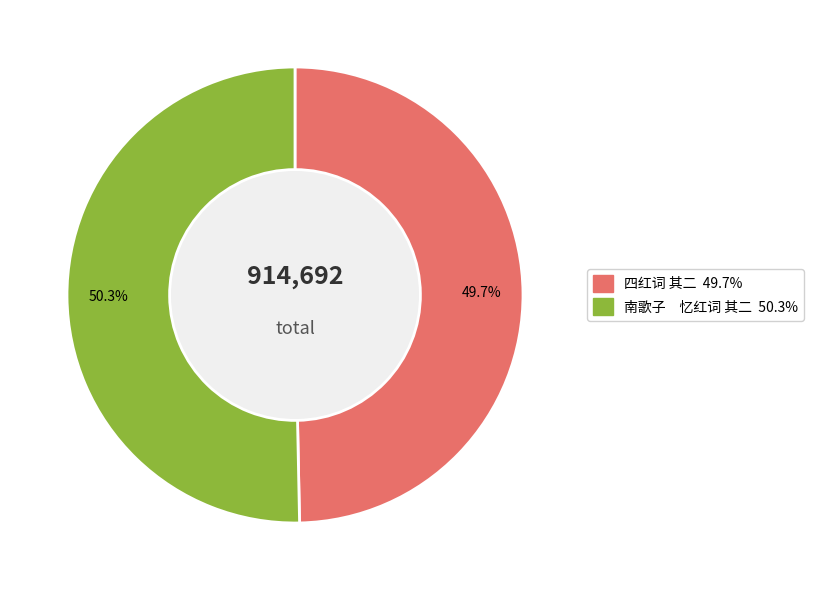

Is it true that 四红词 其二 is 50% of the pie?

True